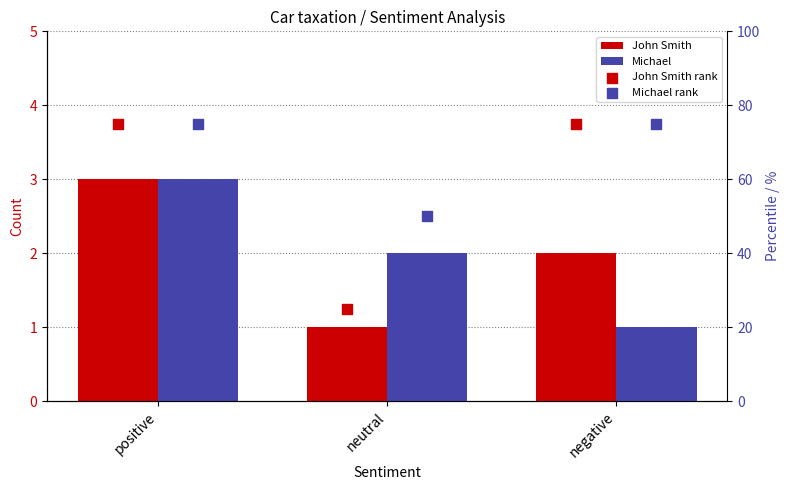

Is the value of John Smith rank at negative greater than the value of Michael rank at negative?

No